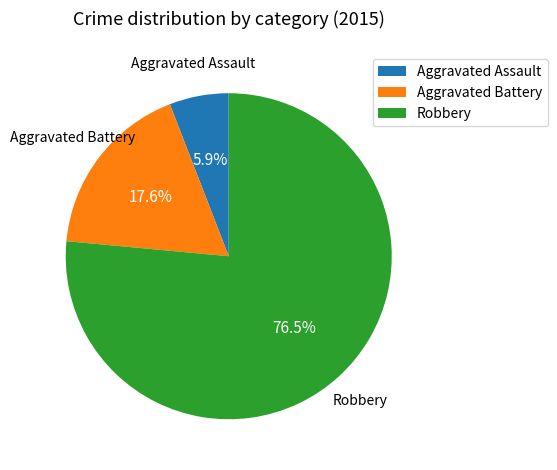

Combined, what portion of the pie is Aggravated Assault and Robbery?

82.4%